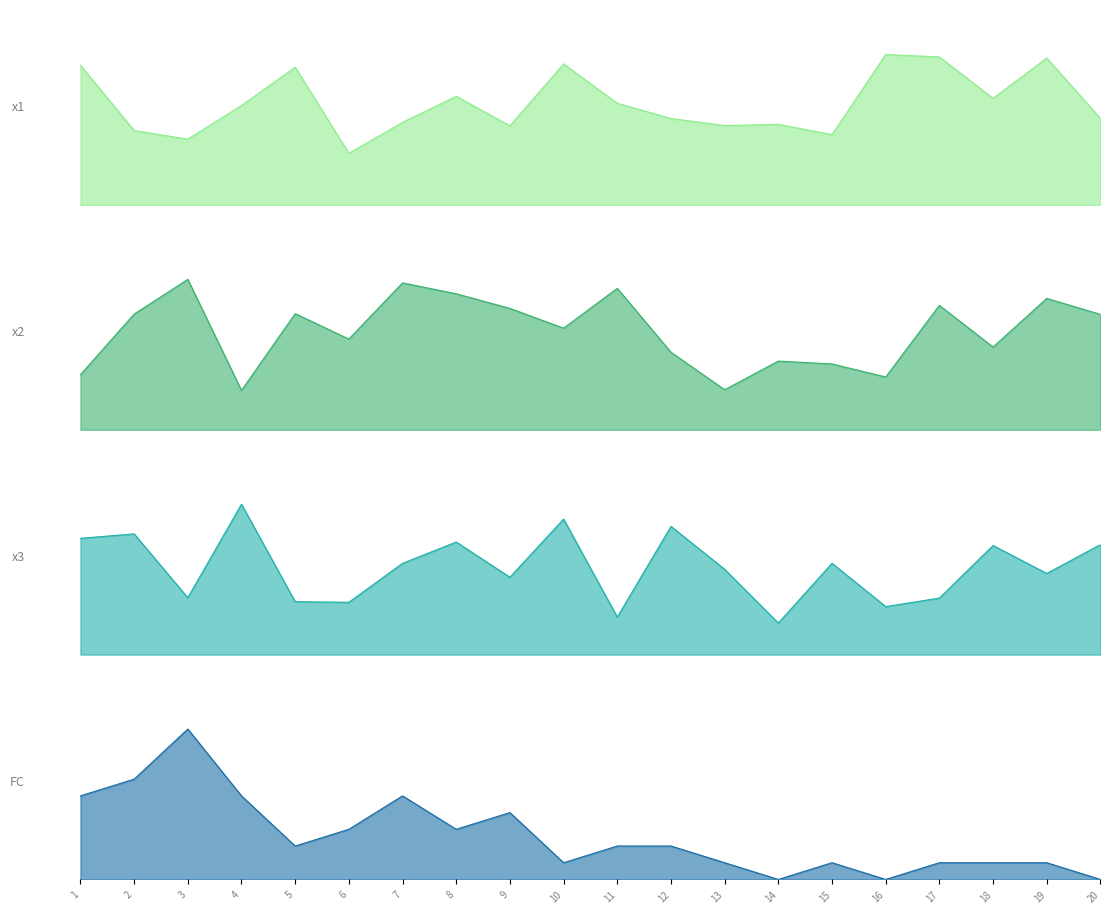

Which category has the lowest value in the x1 series?

6